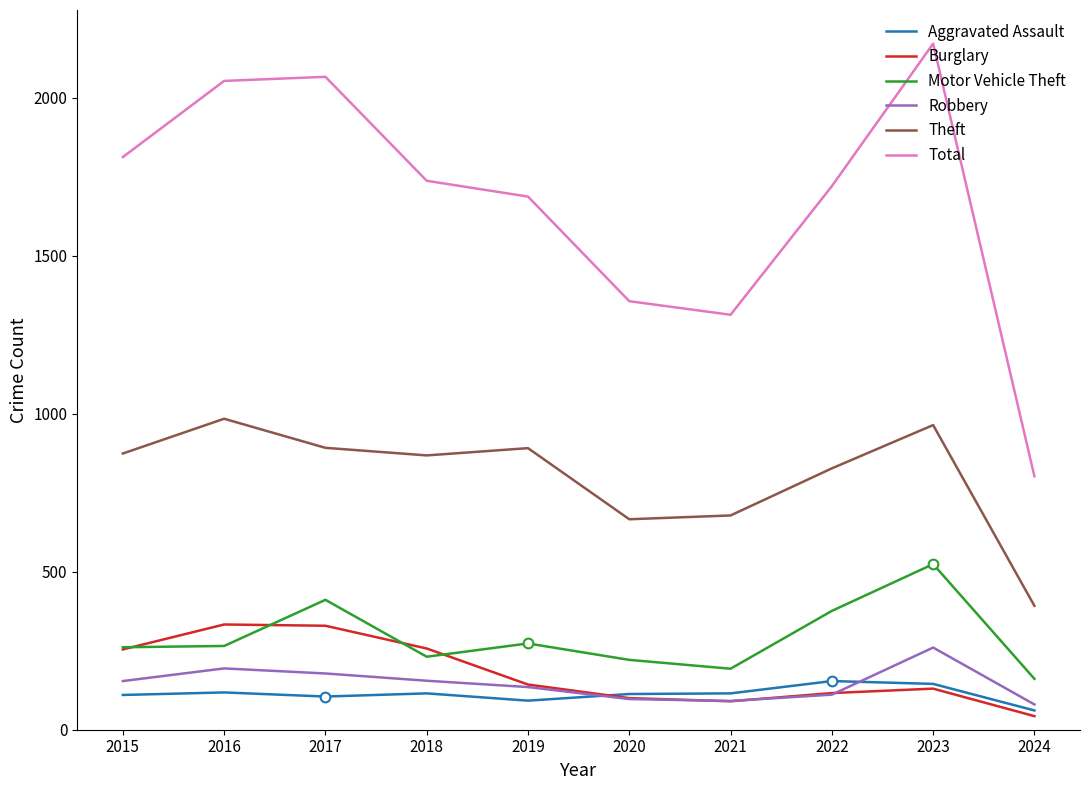

What is the difference between the Total values at 2018 and 2023?

434